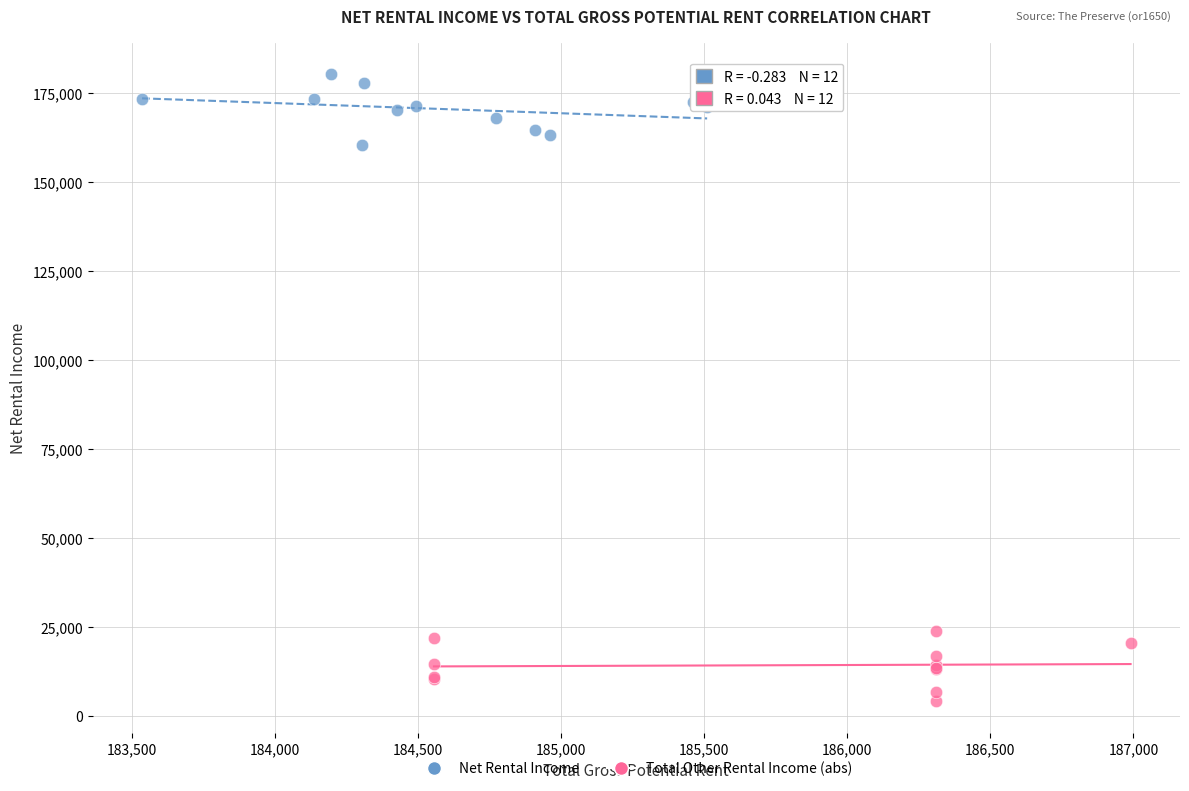

What are all the series names shown in the legend?

Net Rental Income, Total Other Rental Income (abs)